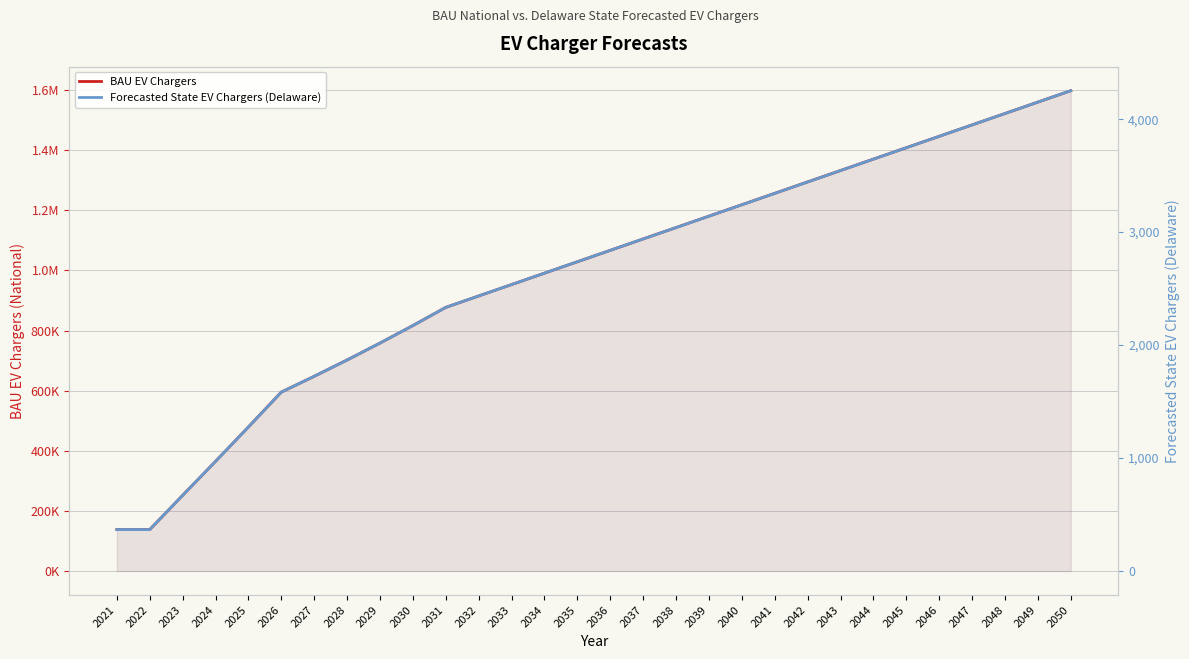

Reading left to right, what are all the values shown in this chart?

BAU EV Chargers: 2021=137902	2022=137902	2023=251762	2024=364830	2025=479245	2026=595164	2027=647673	2028=702003	2029=758235	2030=816526	2031=876956	2032=914888	2033=952820	2034=990752	2035=1028684	2036=1066616	2037=1104548	2038=1142480	2039=1180412	2040=1218344	2041=1256276	2042=1294209	2043=1332141	2044=1370073	2045=1408005	2046=1445937	2047=1483869	2048=1521801	2049=1559733	2050=1597665
Forecasted State EV Chargers (Delaware): 2021=367	2022=367	2023=670	2024=971	2025=1275	2026=1584	2027=1724	2028=1868	2029=2018	2030=2173	2031=2334	2032=2435	2033=2536	2034=2637	2035=2738	2036=2839	2037=2940	2038=3040	2039=3141	2040=3242	2041=3343	2042=3444	2043=3545	2044=3646	2045=3747	2046=3848	2047=3949	2048=4050	2049=4151	2050=4252